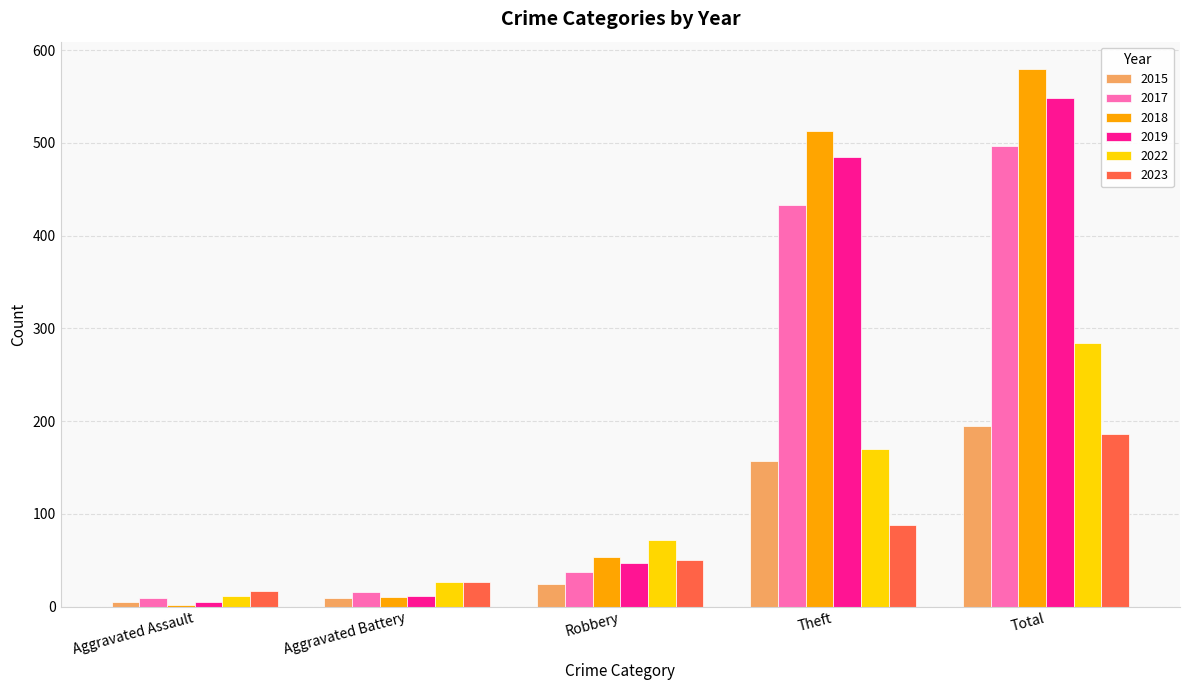

Which series has the largest total across all categories?

2018